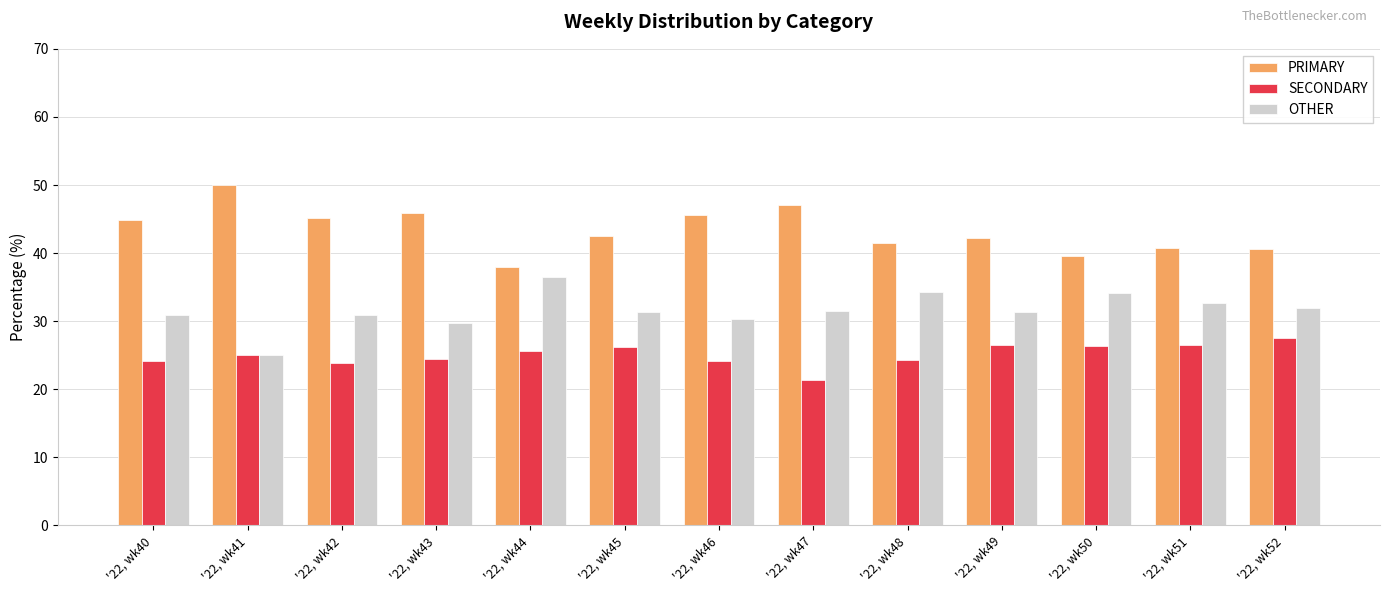

Rank the series at '22, wk45 from highest to lowest value.

PRIMARY, OTHER, SECONDARY